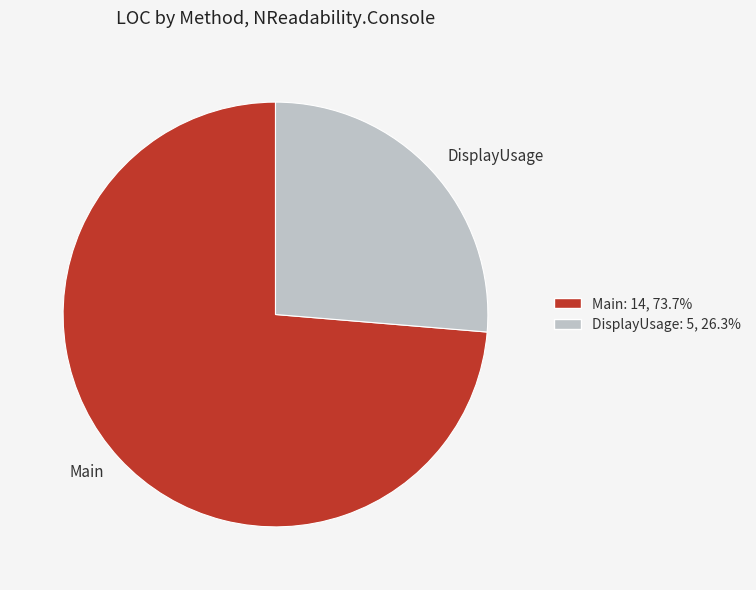

Which slice is the smallest?

DisplayUsage